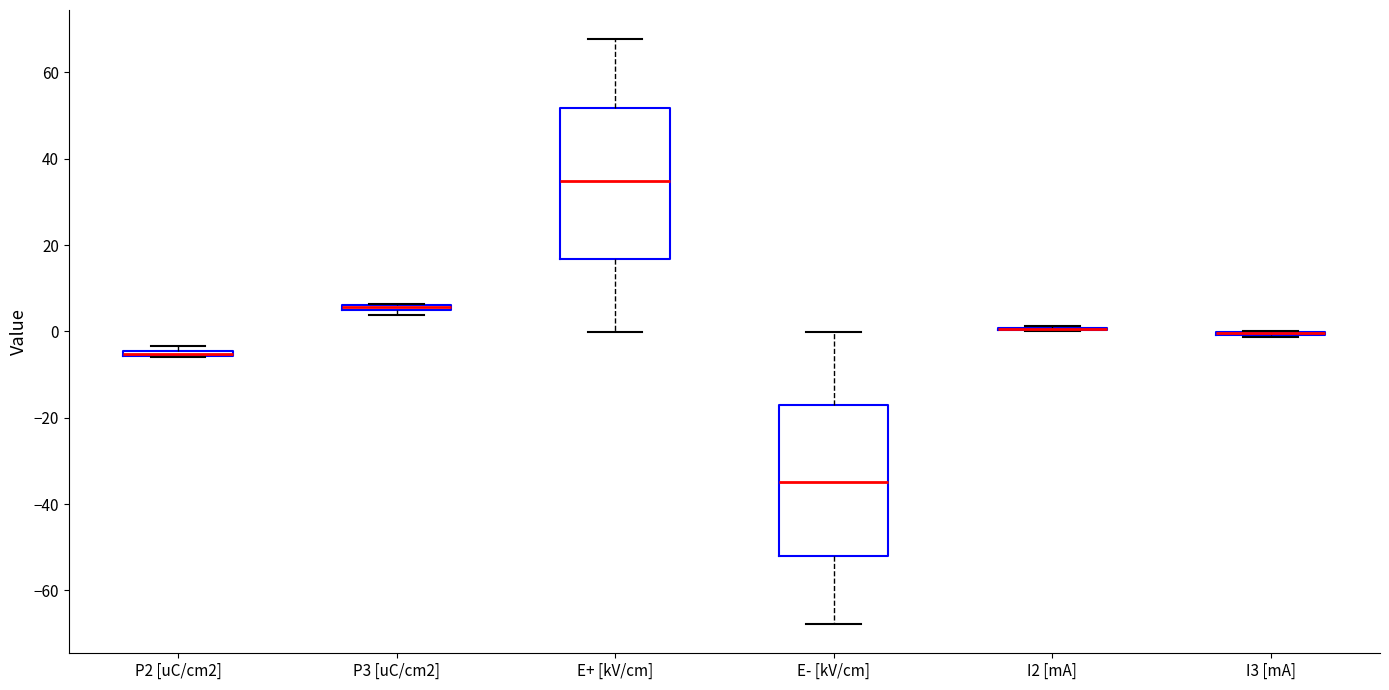

Where is the upper edge of the box for P3 [uC/cm2] on the y-axis? The values are not printed on the chart, so give them approximately, as read against the axis.

6